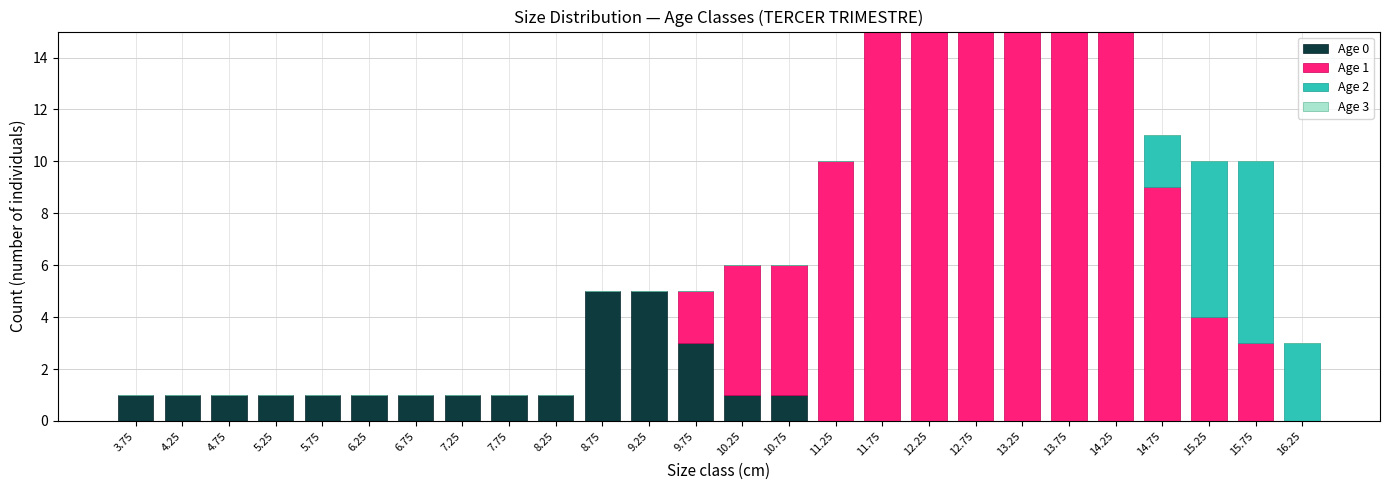

Is it true that Age 0 equals 0 at 14.25?

True